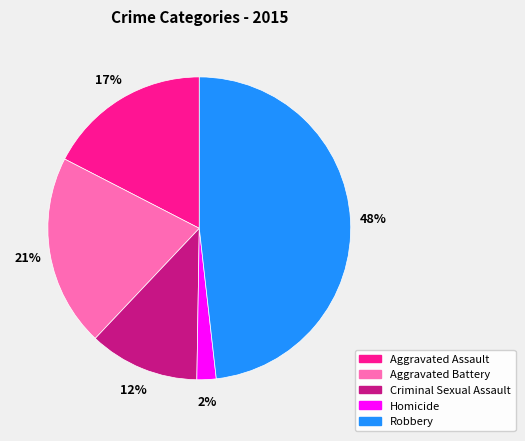

The Robbery slice represents 37% of the pie. True or false?

False